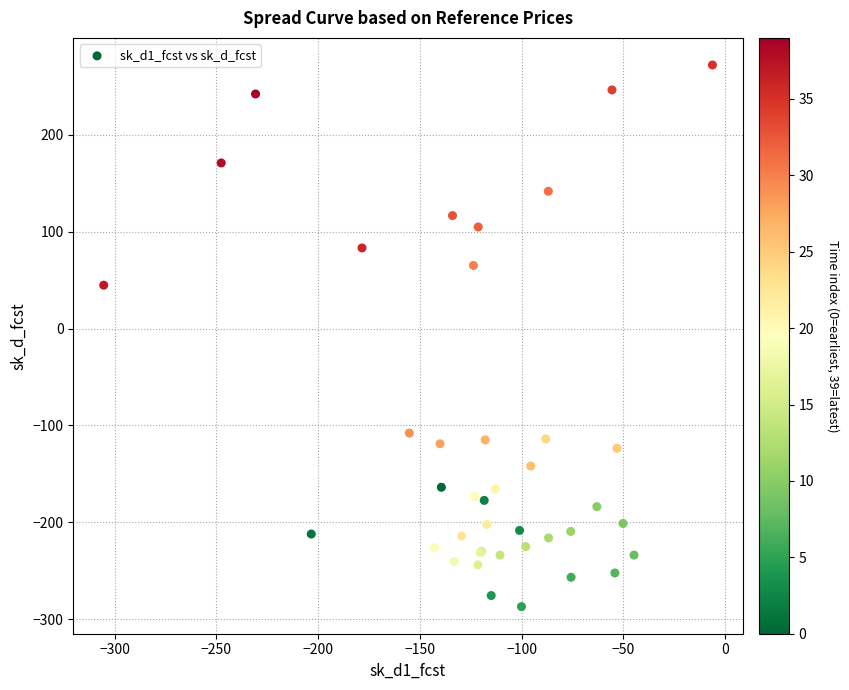

What Y value in the scatter plot is closest to -7?

44.7